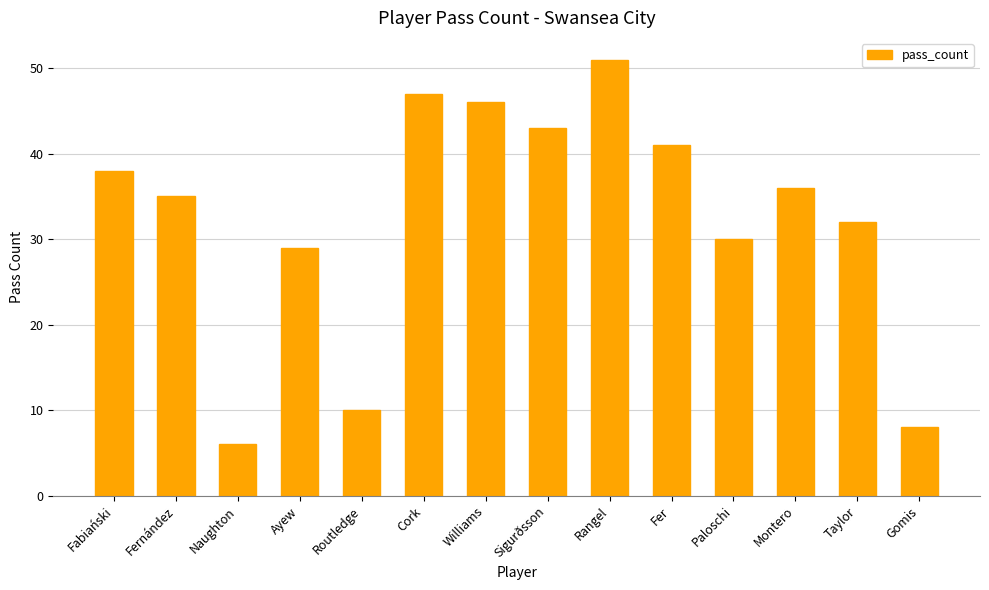

Read the value at Fabiański.

38